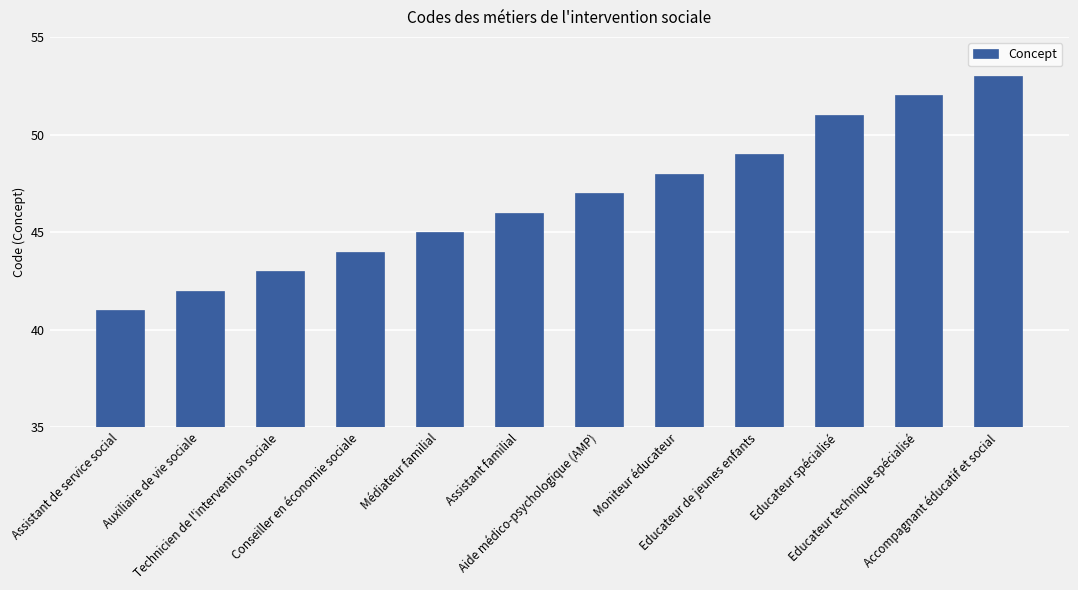

The value at Educateur spécialisé is 16. True or false?

False